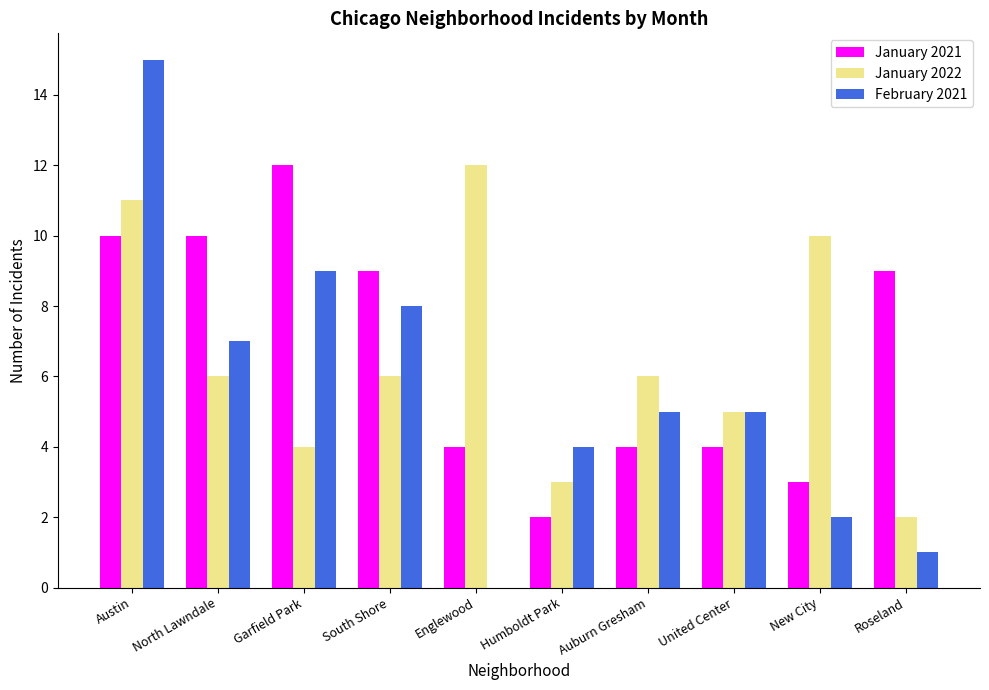

Reading left to right, transcribe all the data shown in this chart.

January 2021: 10	10	12	9	4	2	4	4	3	9
January 2022: 11	6	4	6	12	3	6	5	10	2
February 2021: 15	7	9	8	0	4	5	5	2	1